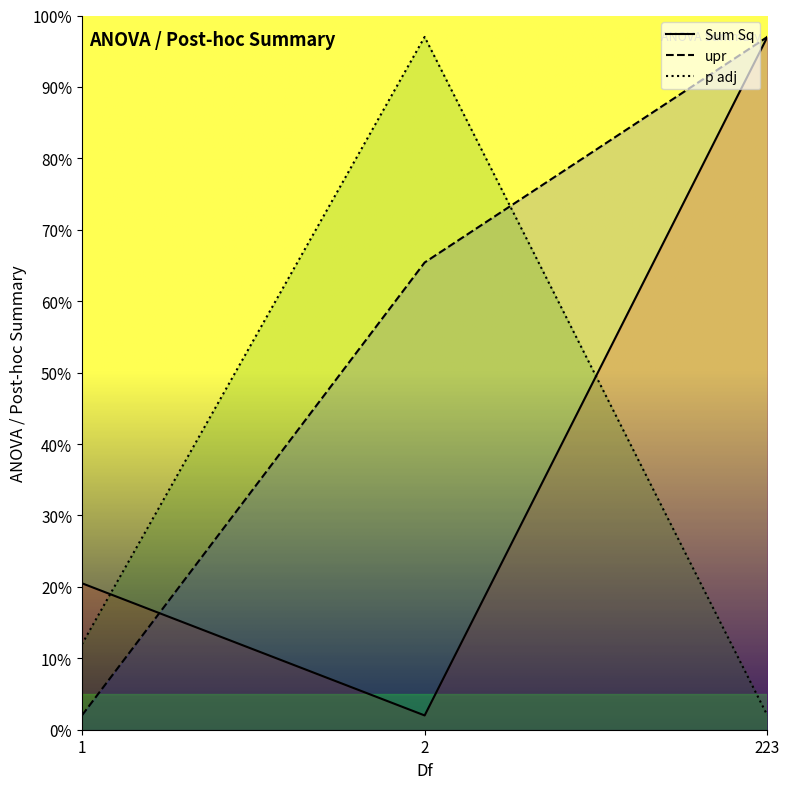

Where does the Sum Sq series first go above 20?

1